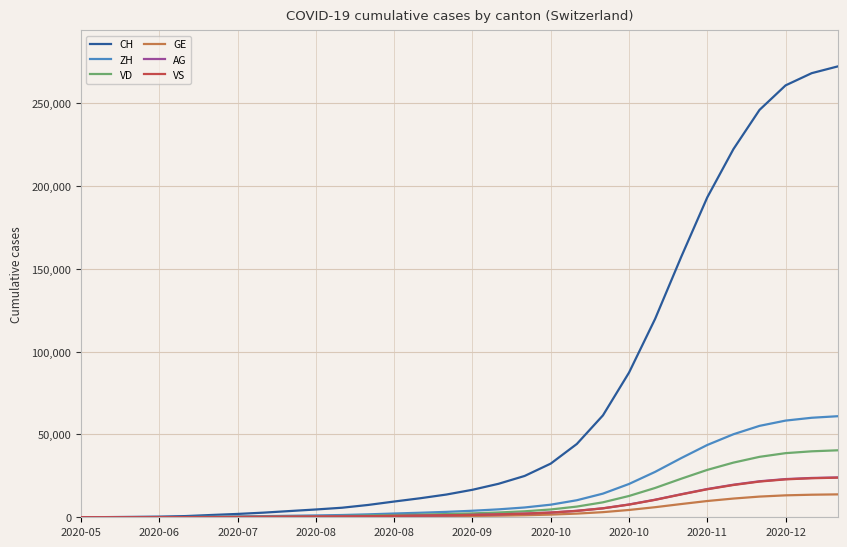

Which series has the largest total across all categories?

CH